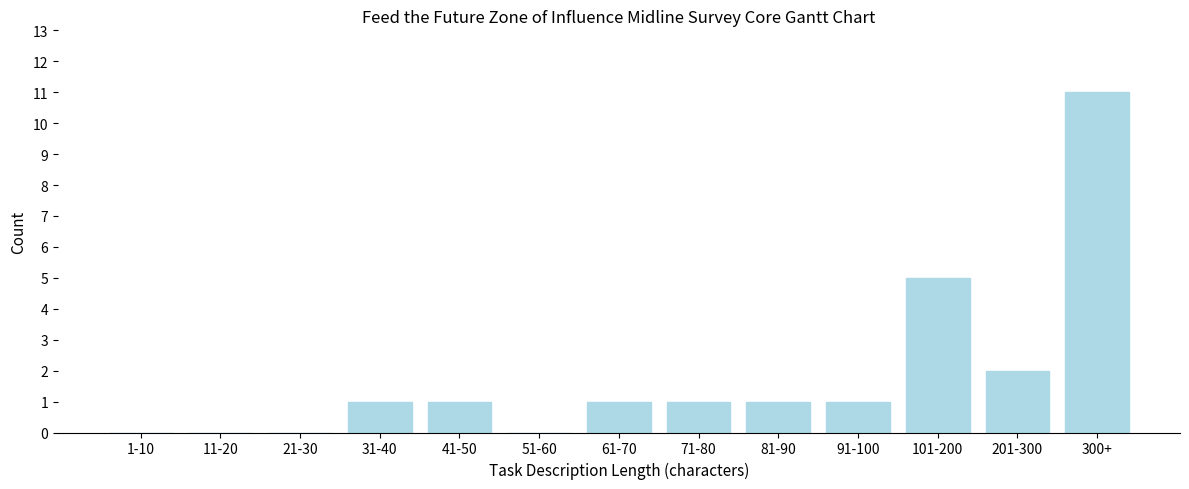

Reading left to right, extract all data points from this chart.

1-10=0	11-20=0	21-30=0	31-40=1	41-50=1	51-60=0	61-70=1	71-80=1	81-90=1	91-100=1	101-200=5	201-300=2	300+=11